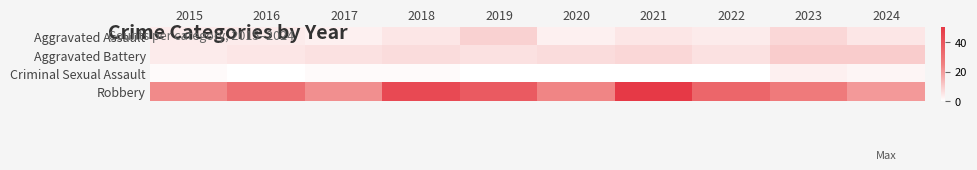

Which has a higher value, 2016 or 2019?

2019